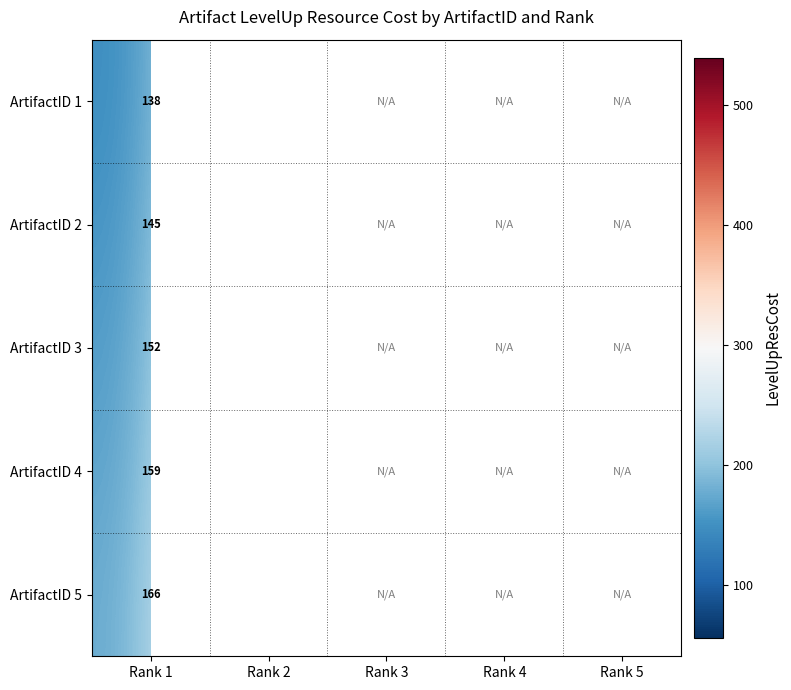

At how many categories does at least one series exceed 399?

1